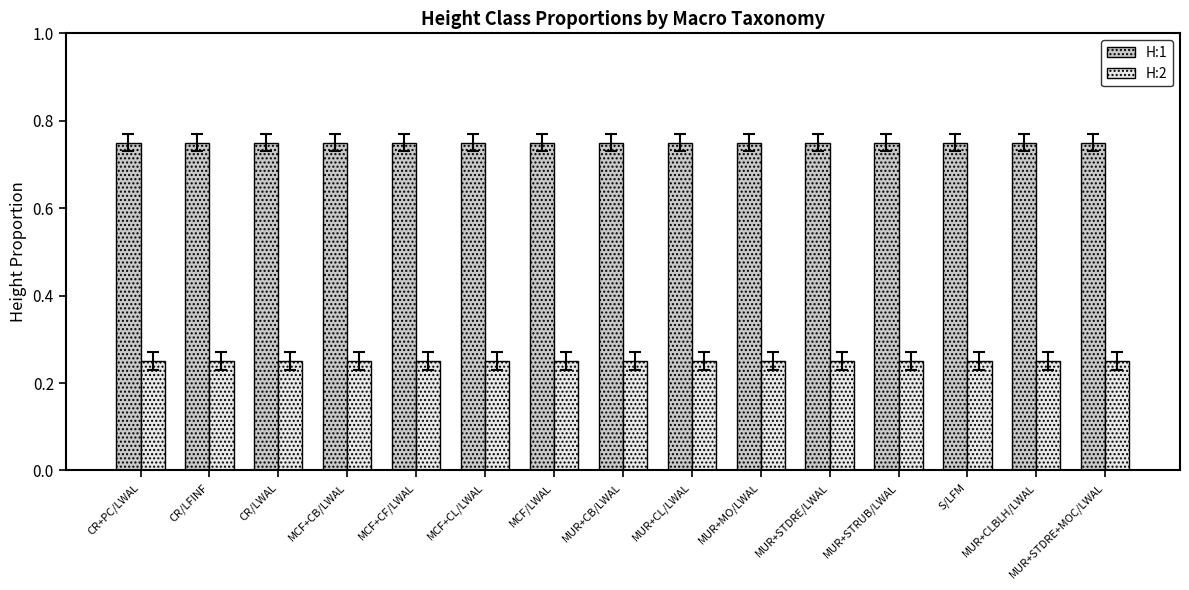

Is it true that H:2 equals 0.1 at MUR+CL/LWAL?

False